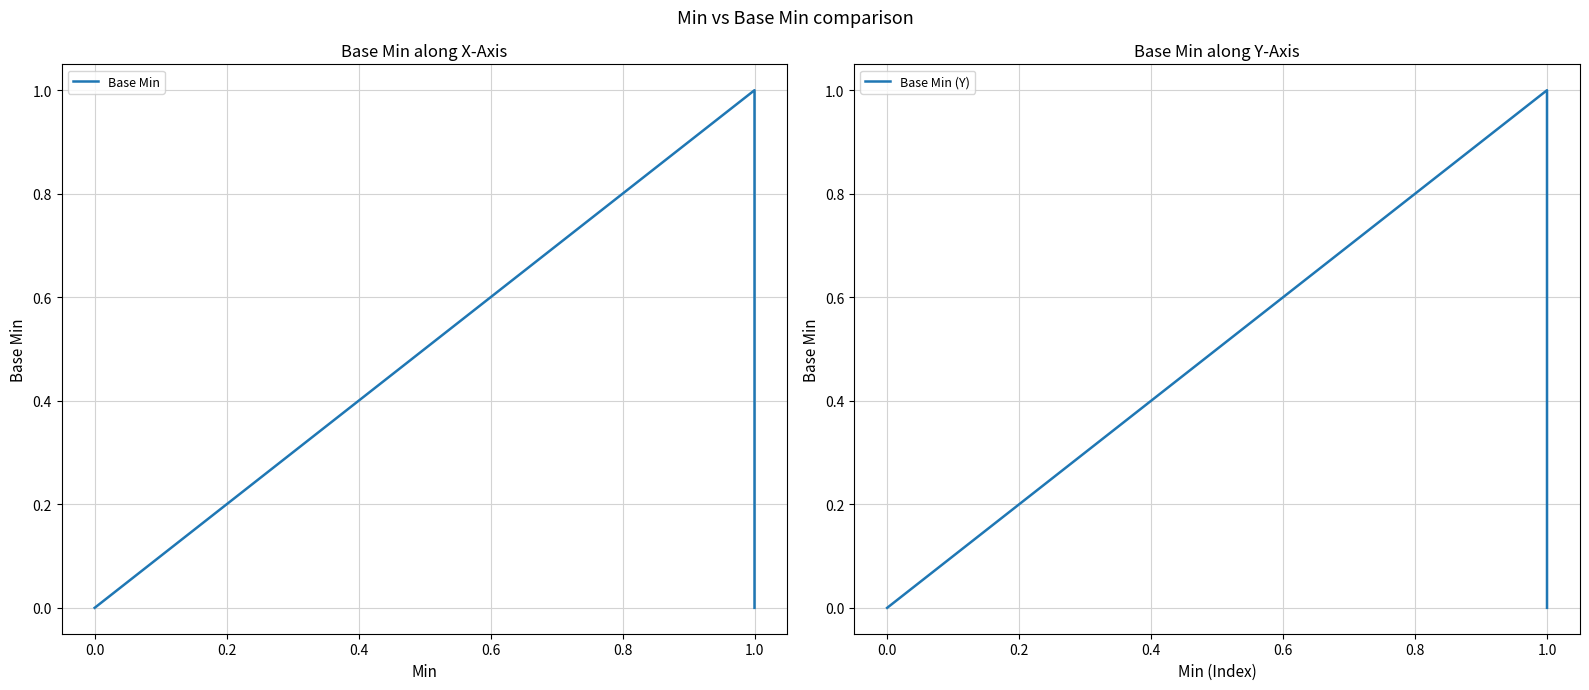

What is the sum of all Base Min (Y) values?

1